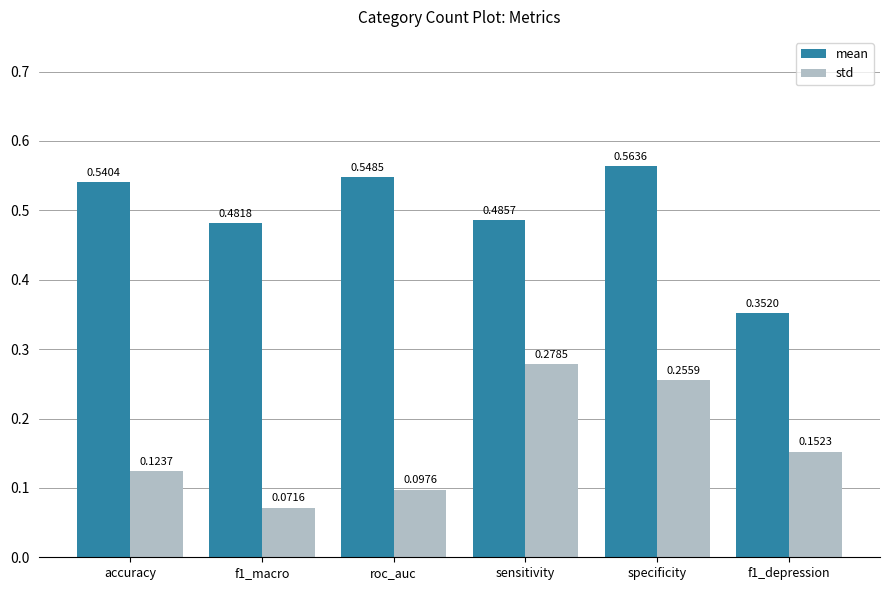

At which label is std closest to 0?

f1_macro